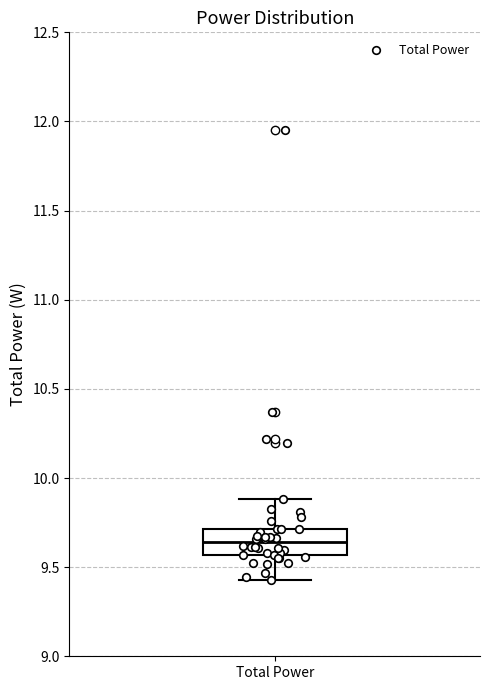

Read this box plot against the y-axis: the position of the median line, the range covered by the box, and the ends of both whiskers. The values are not printed on the chart, so give them approximately, as read against the axis.

median 9.65, box 9.55 to 9.70, whiskers 9.45 to 9.90